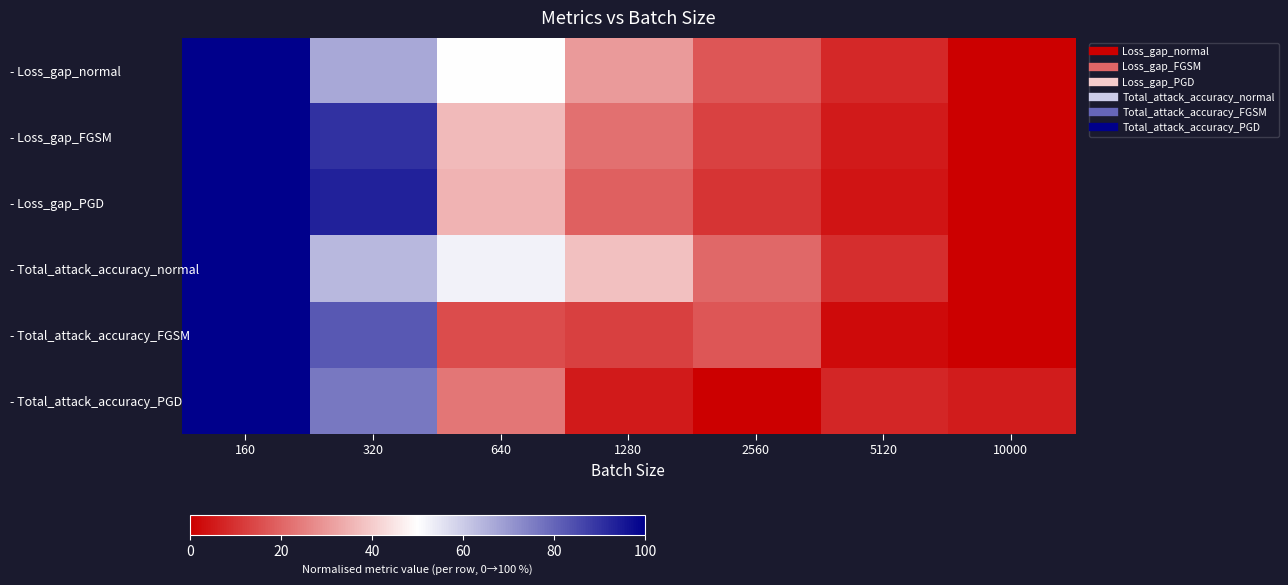

What is the maximum value shown in the chart?

1.0